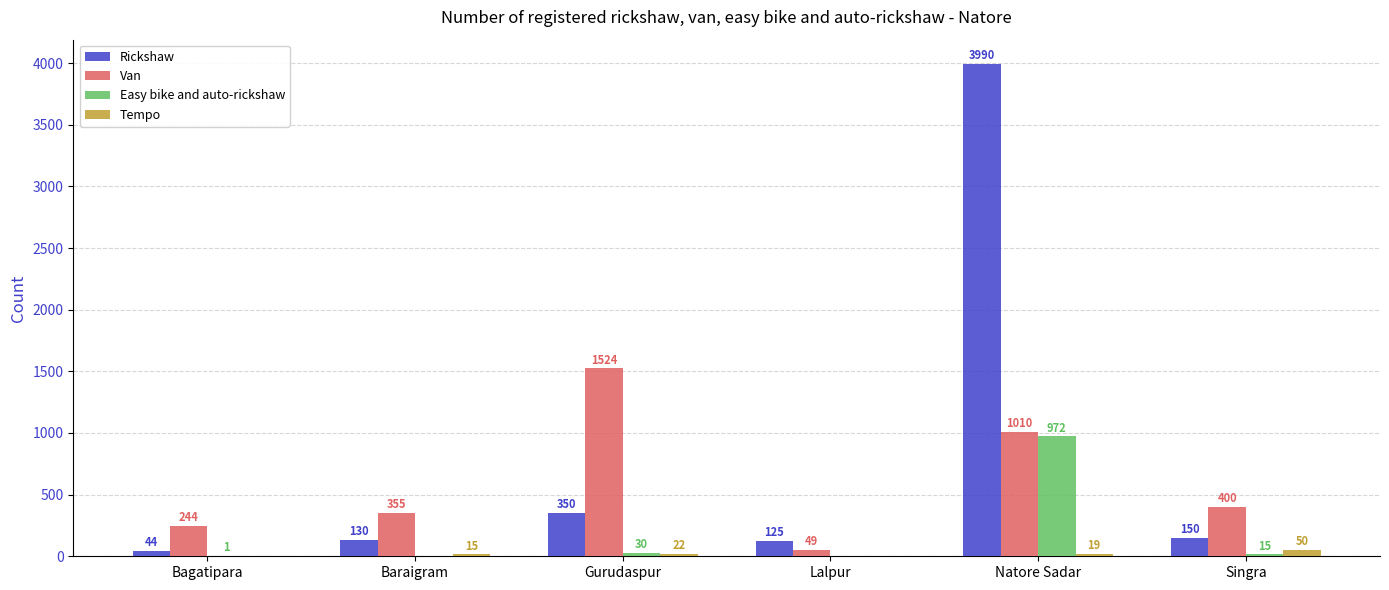

What is the greatest value displayed?

3990